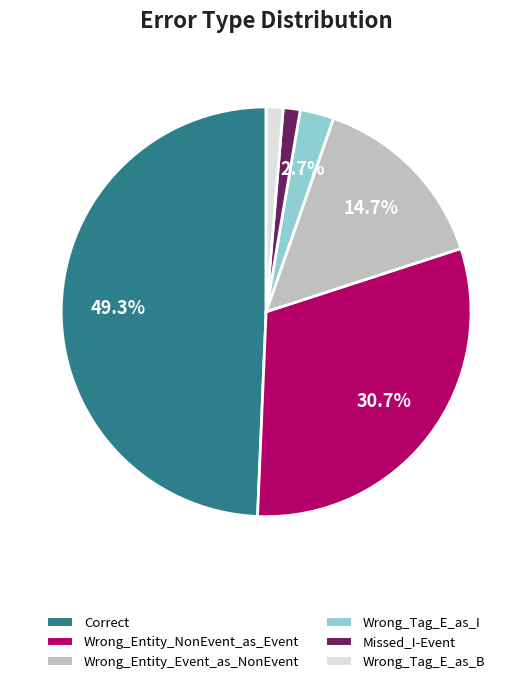

Approximately how many times larger is the value at Correct compared to Wrong_Entity_Event_as_NonEvent?

3.4